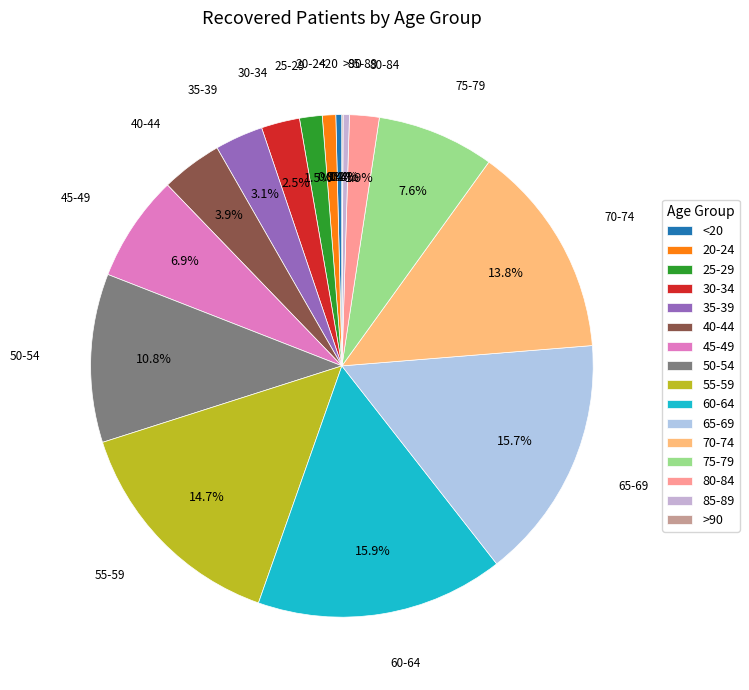

Does 30-34 represent more than half of the total?

No